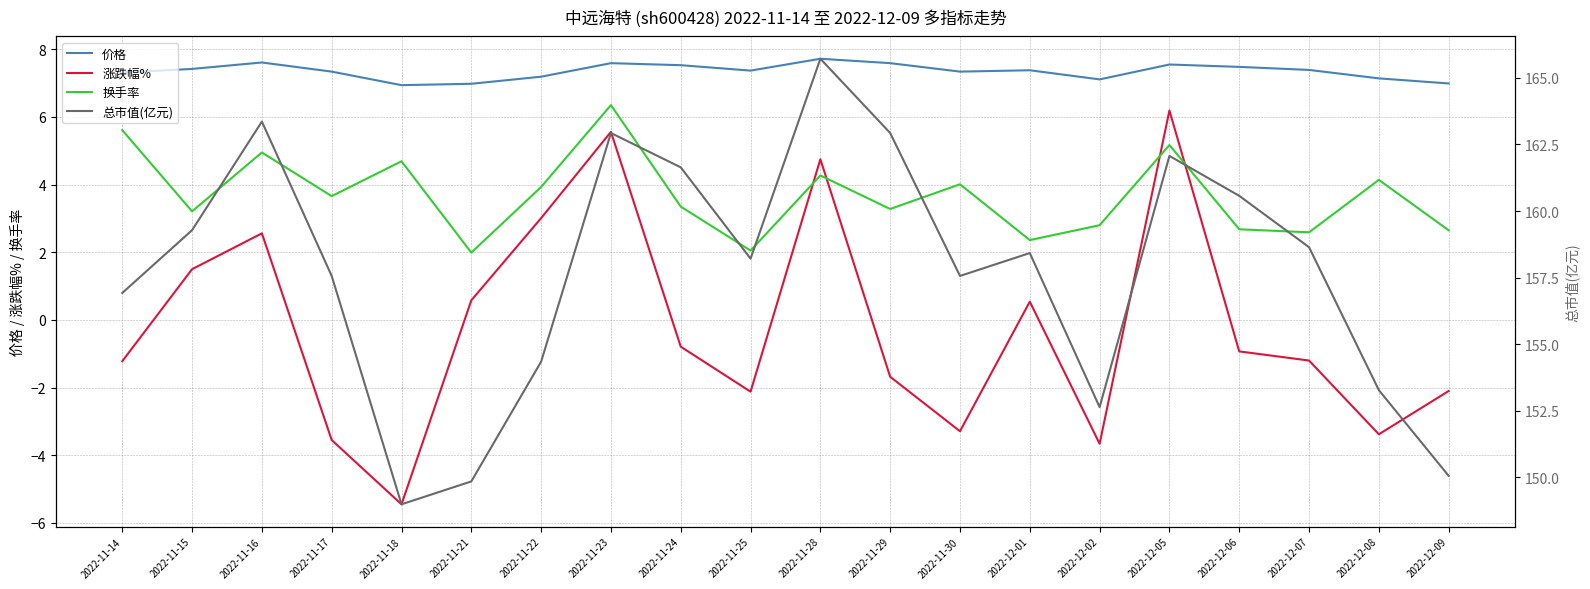

What is the difference between the highest and lowest values at 2022-11-18?

154.4